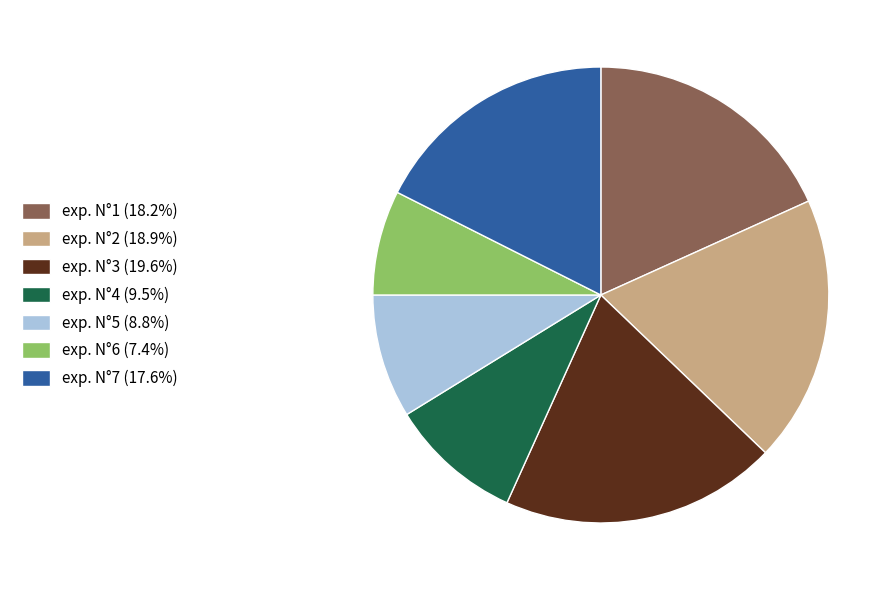

Do exp. N°2 (18.9%) and exp. N°6 (7.4%) together represent more than half of the pie?

No